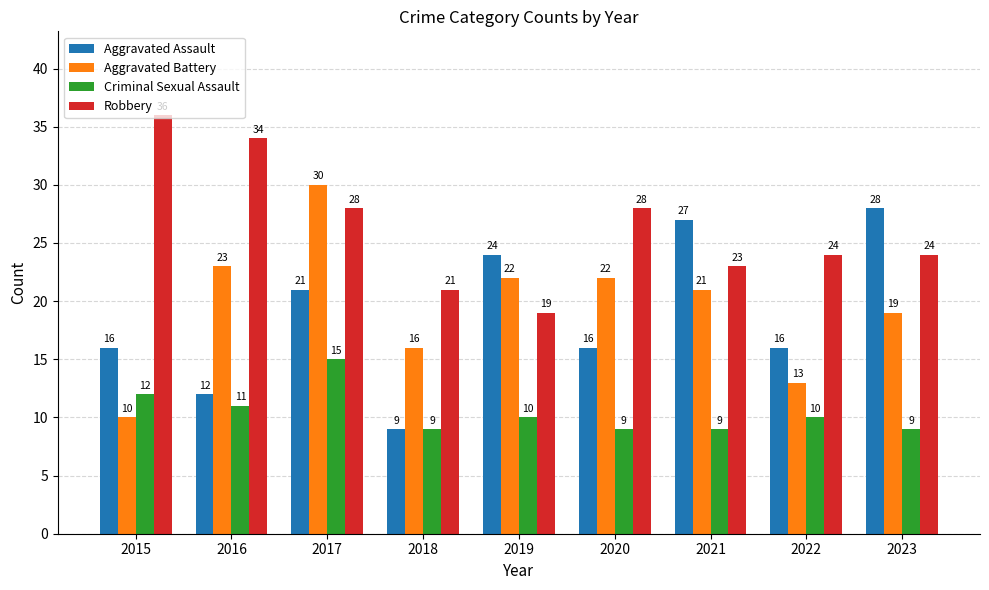

What is the total value across all series at 2022?

63